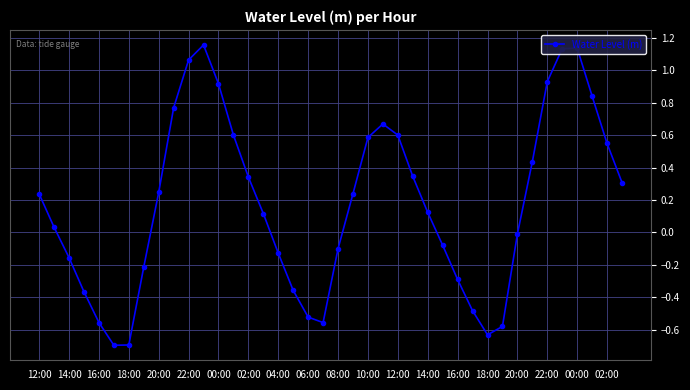

What is the difference between the maximum and minimum values?

1.9